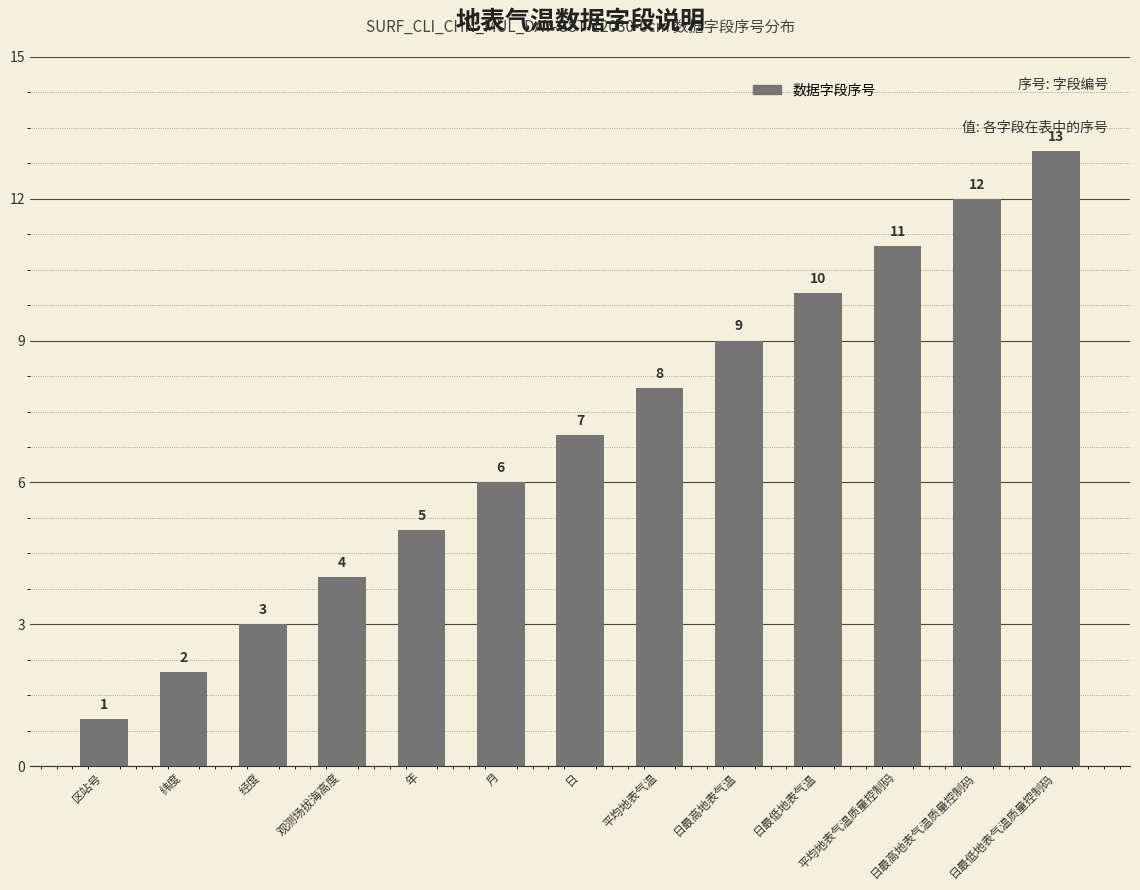

What is the change in value from 观测场拔海高度 to 日最低地表气温质量控制码?

+9